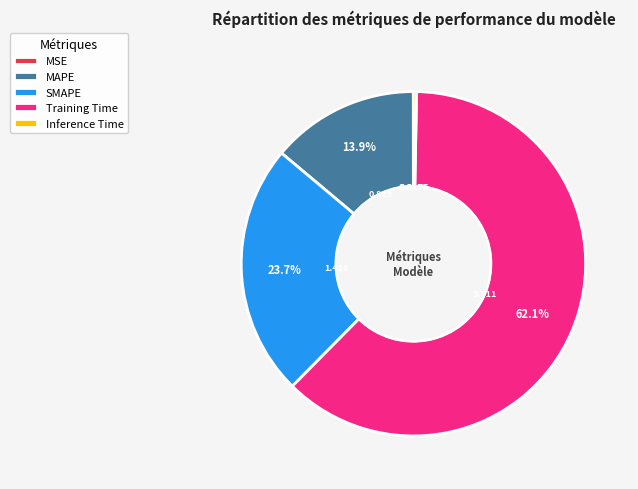

Which slice is the largest?

Training Time